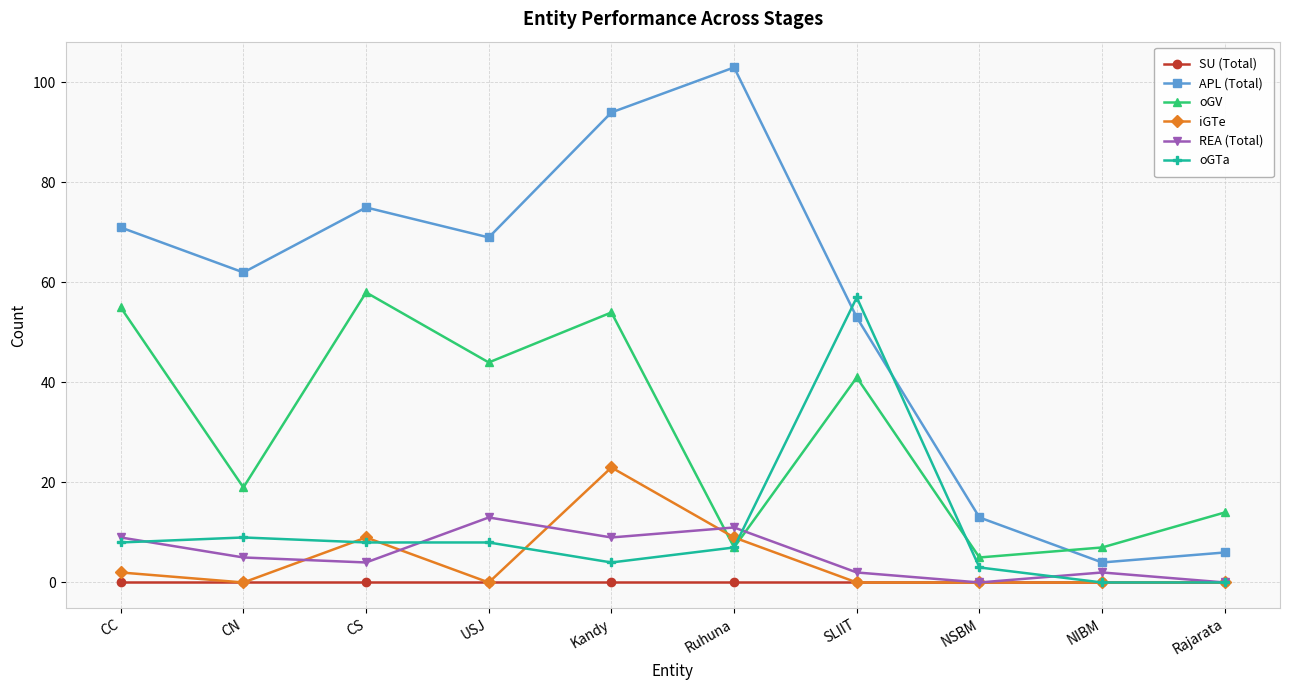

Which series has the largest range (max minus min)?

APL (Total)